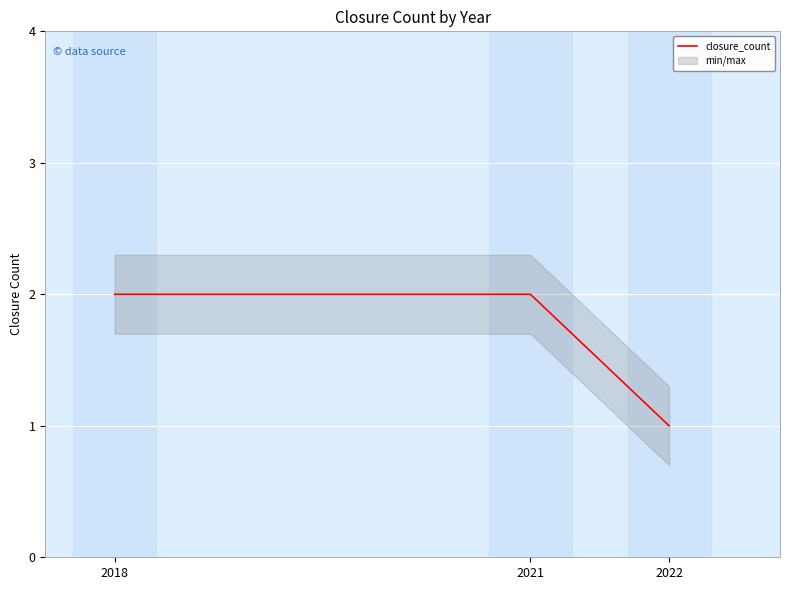

How many distinct data groups are displayed?

1